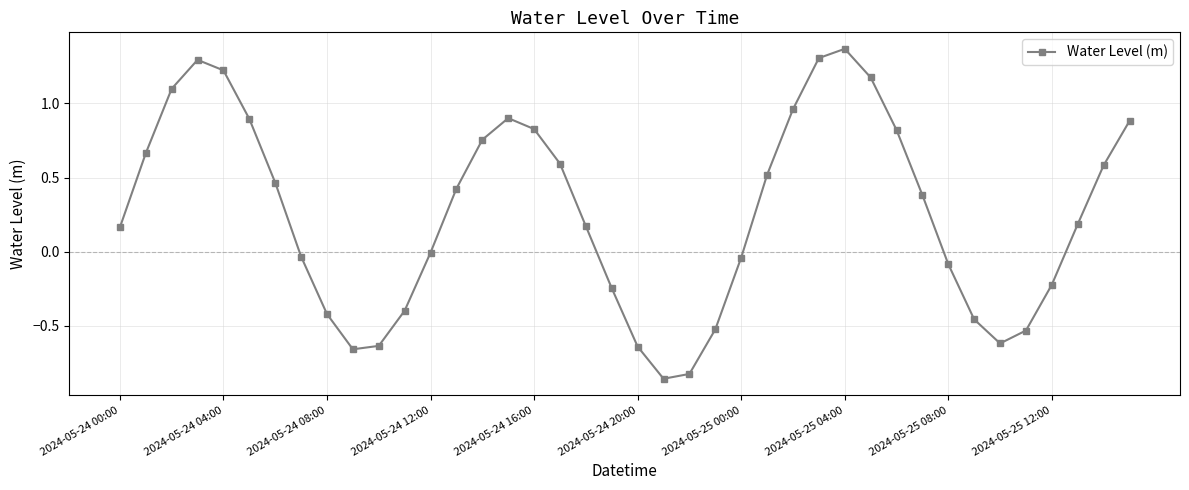

How many interior local peaks (higher than both neighbors) does the data have?

3